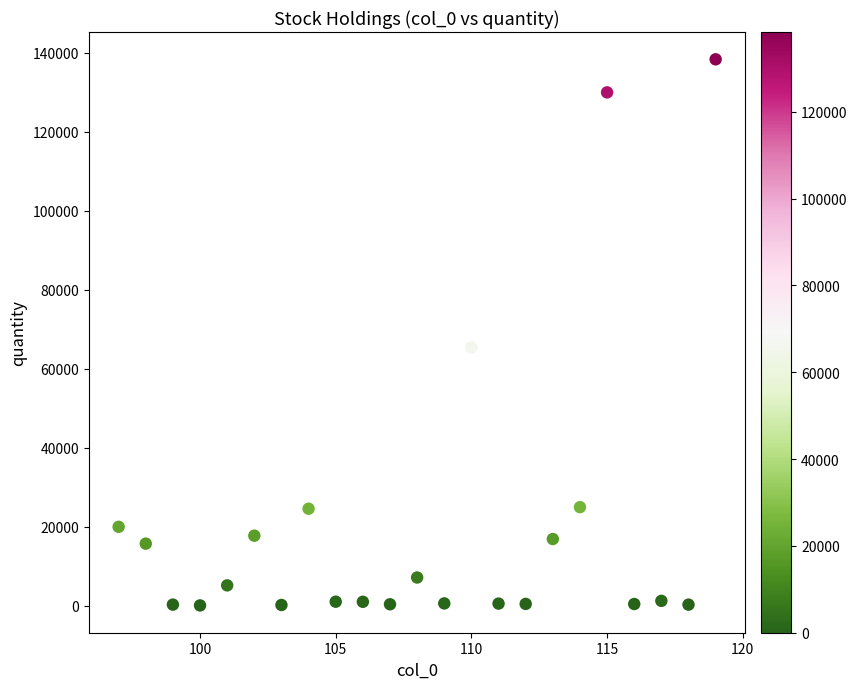

What is the range of X values (max minus min)?

22